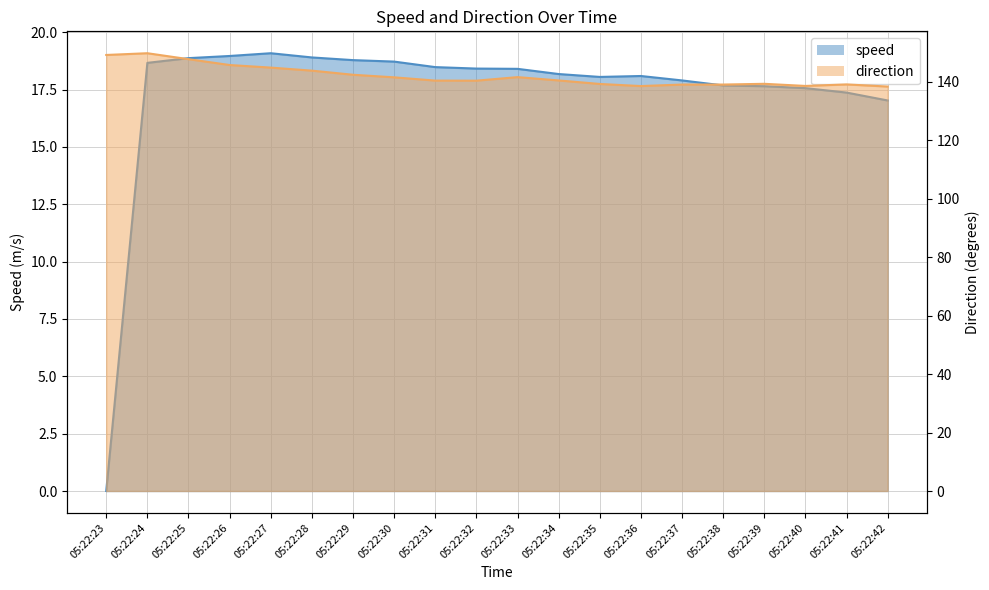

The direction series shows 140.3 at 05:22:32. True or false?

True